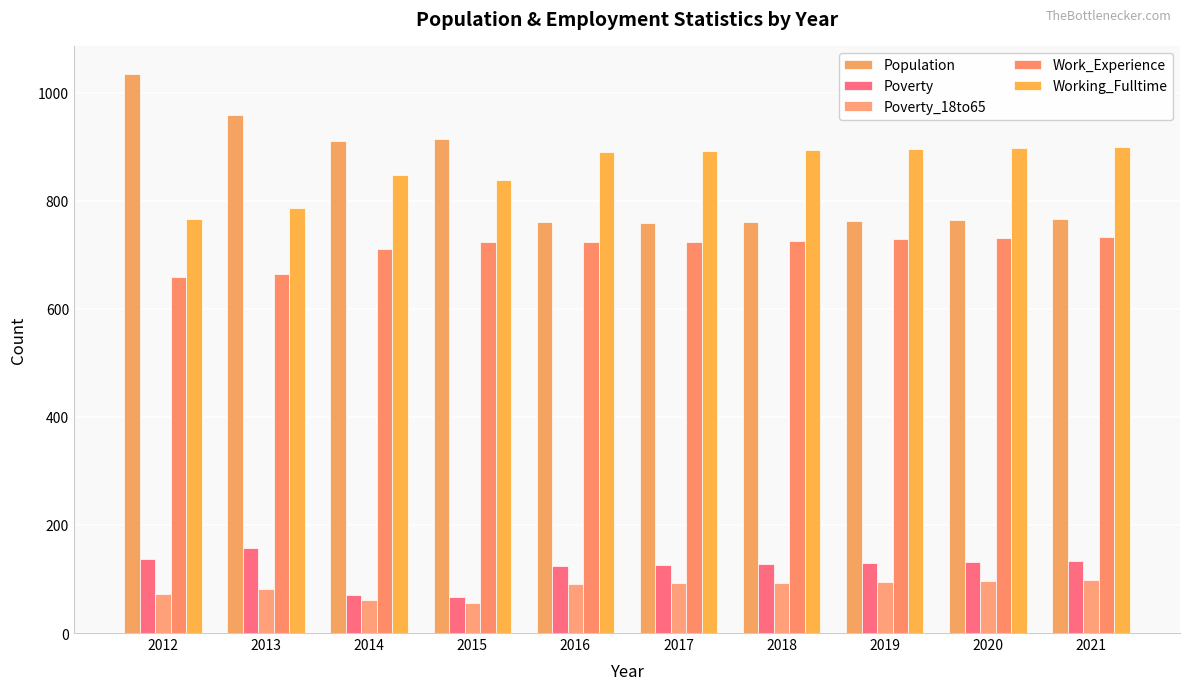

How many categories are shown in the chart?

10